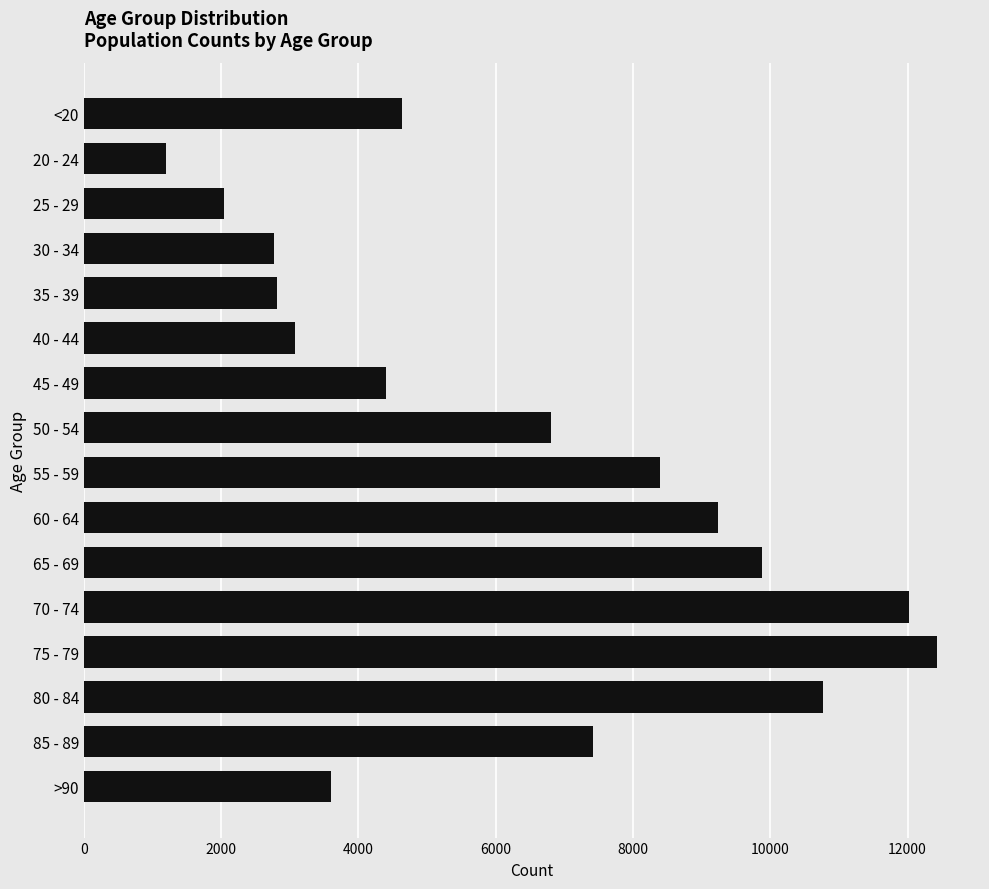

What is the approximate value at 70 - 74?

12018